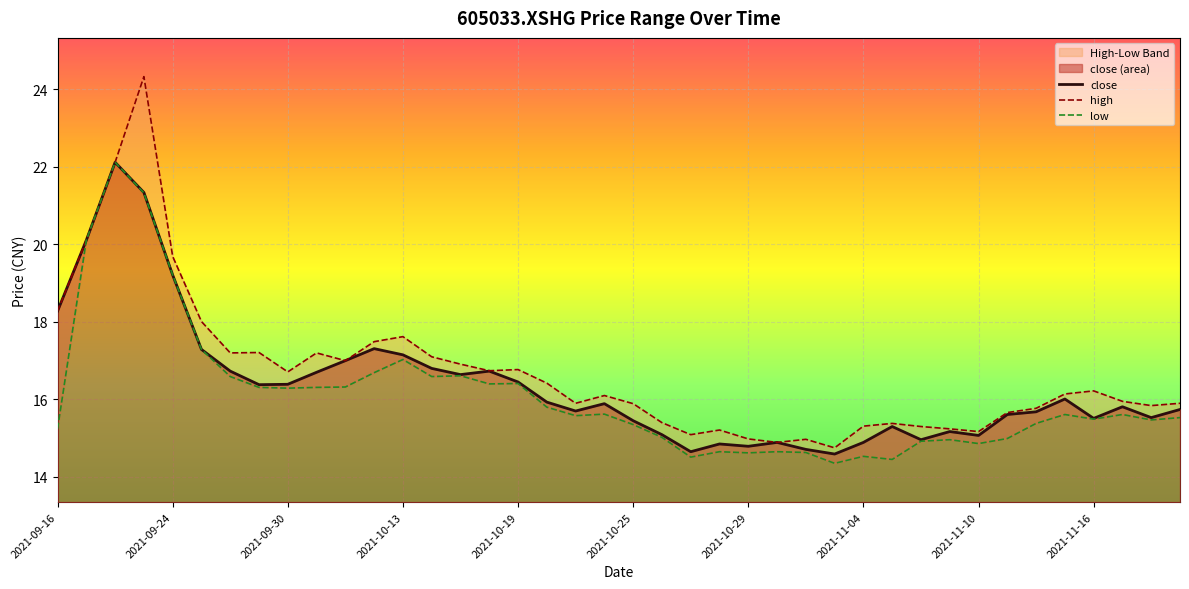

What is the approximate value of low at 21?

15.0